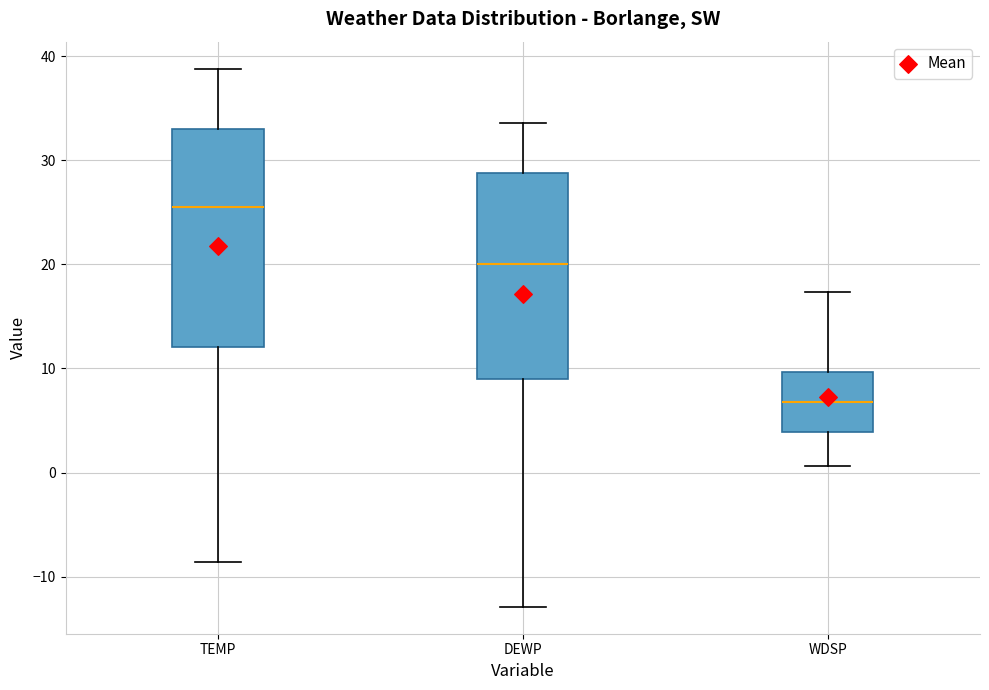

Where is the lower edge of the box for WDSP on the y-axis? The values are not printed on the chart, so give them approximately, as read against the axis.

4